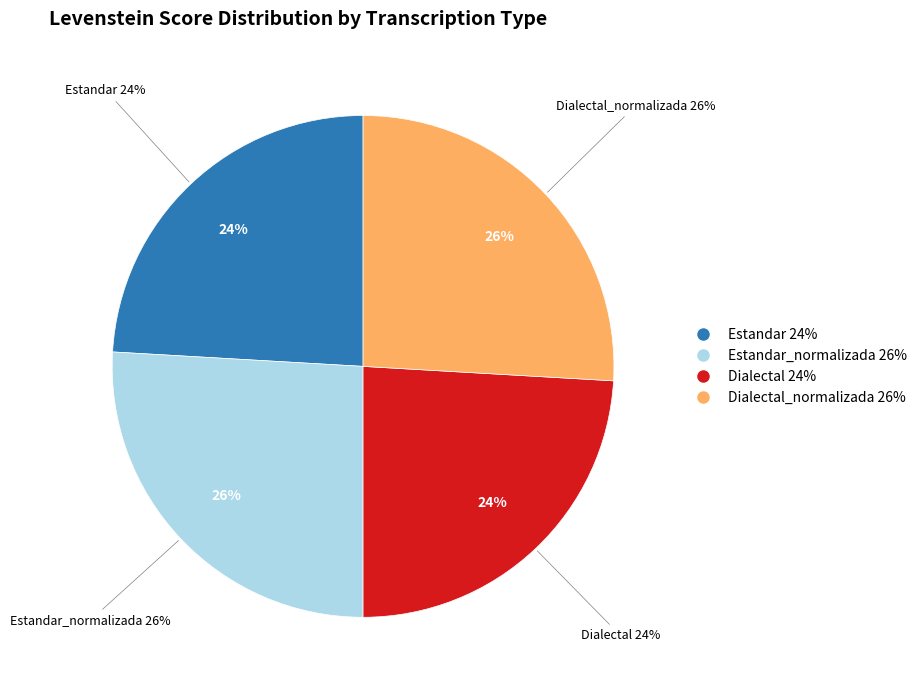

Do Estandar and Dialectal_normalizada together represent more than half of the pie?

No